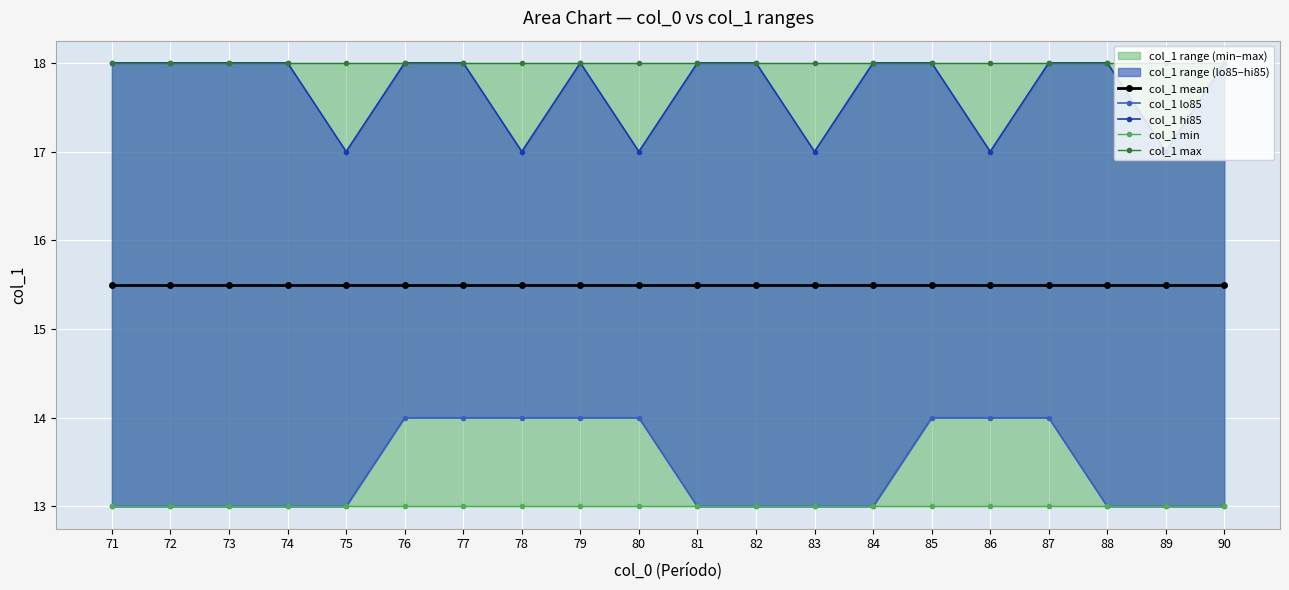

Is it true that col_1 lo85 equals 13.0 at 90?

True